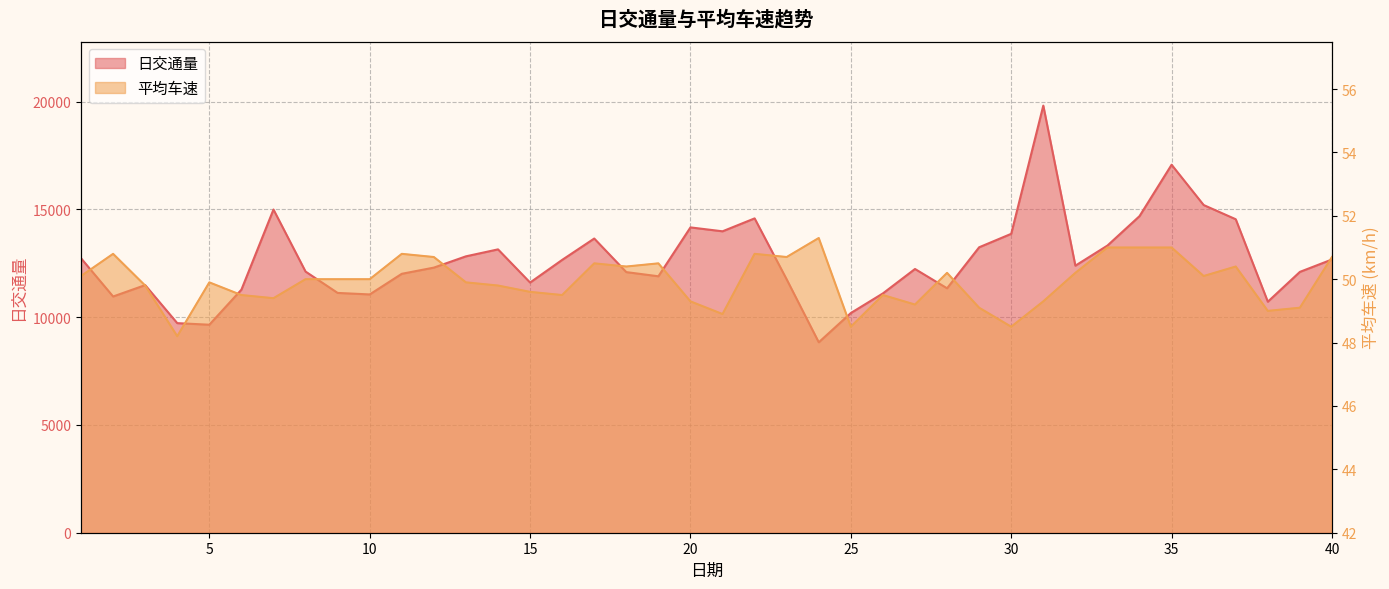

Reading left to right, extract all data points from this chart.

日交通量: 12731.0	10957.0	11485.0	9721.0	9648.0	11274.0	14991.0	12113.0	11123.0	11053.0	12010.0	12297.0	12820.0	13143.0	11604.0	12655.0	13646.0	12088.0	11895.0	14162.0	13981.0	14580.0	11750.0	8833.0	10190.0	11101.0	12233.0	11338.0	13240.0	13864.0	19811.0	12387.0	13320.0	14685.0	17068.0	15199.0	14540.0	10715.0	12099.0	12674.0
平均车速: 50.1	50.8	49.8	48.2	49.9	49.5	49.4	50.0	50.0	50.0	50.8	50.7	49.9	49.8	49.6	49.5	50.5	50.4	50.5	49.3	48.9	50.8	50.7	51.3	48.5	49.5	49.2	50.2	49.1	48.5	49.3	50.2	51.0	51.0	51.0	50.1	50.4	49.0	49.1	50.7